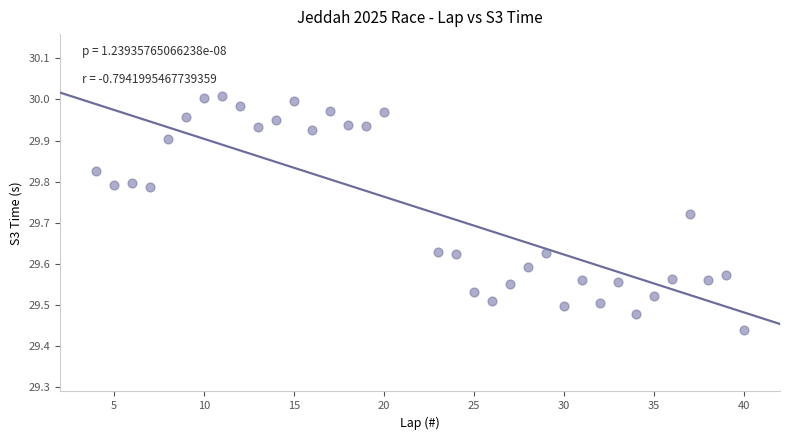

What is the range of X values (max minus min)?

36.0